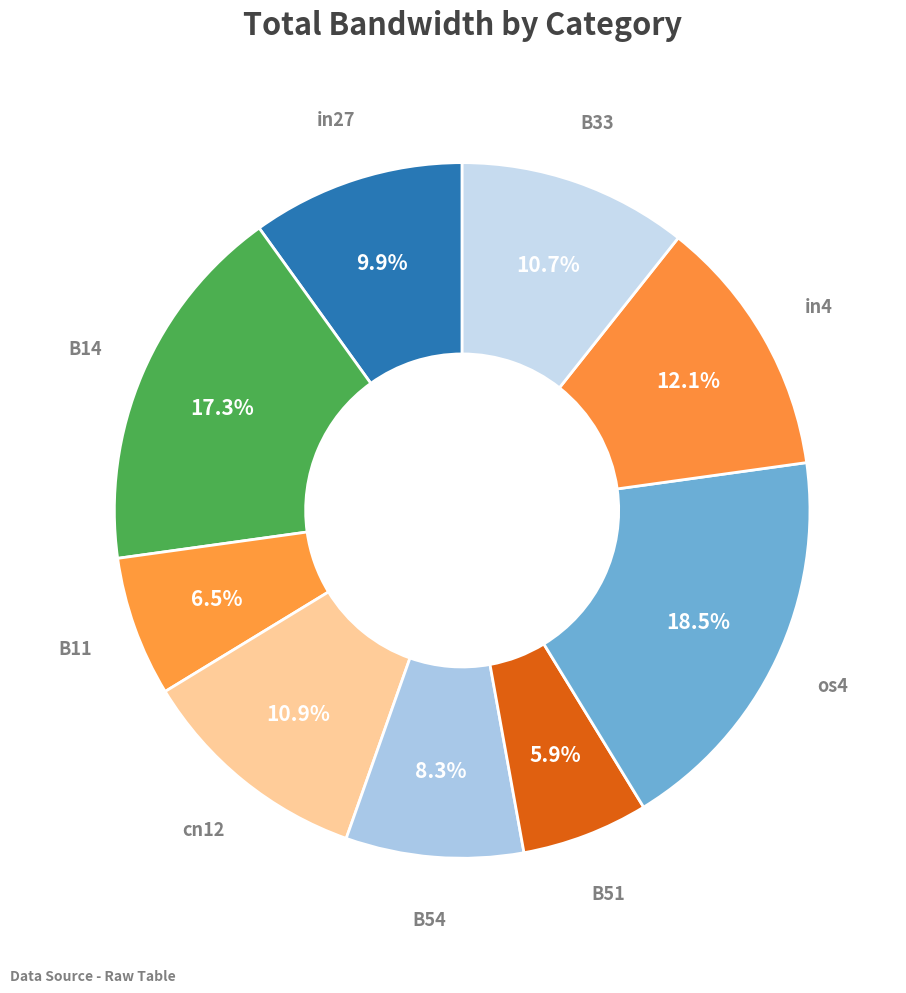

Count the number of slices in the pie.

9